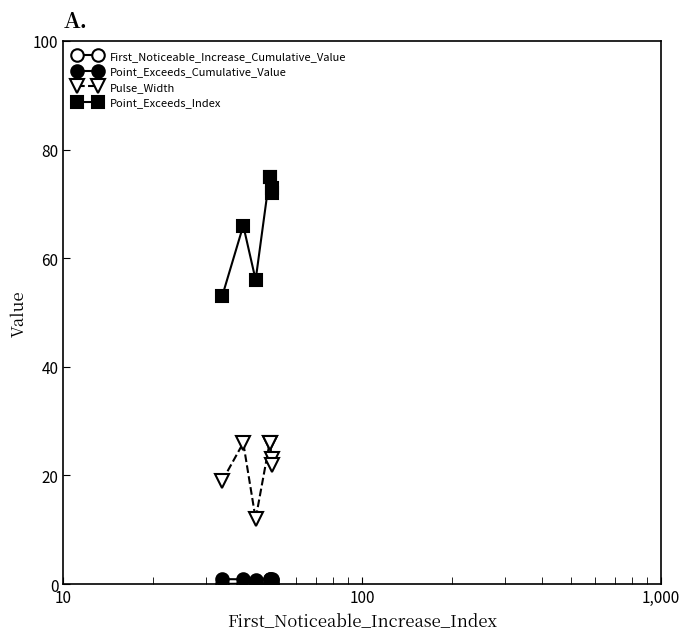

What is the minimum value for Pulse_Width?

12.0